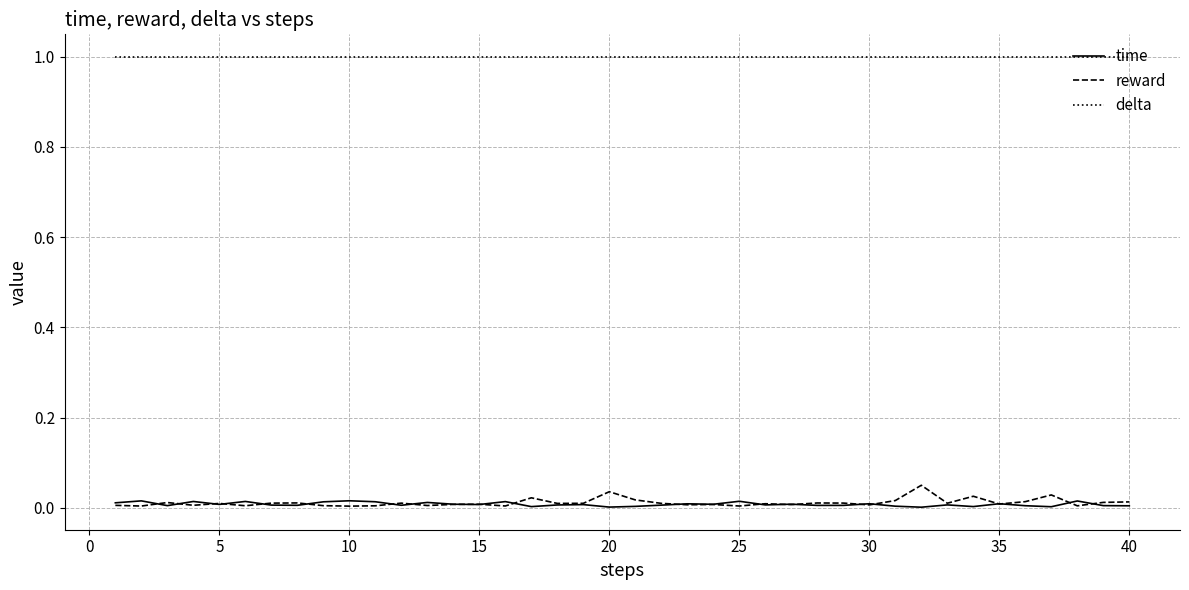

Which series has the largest total across all categories?

delta